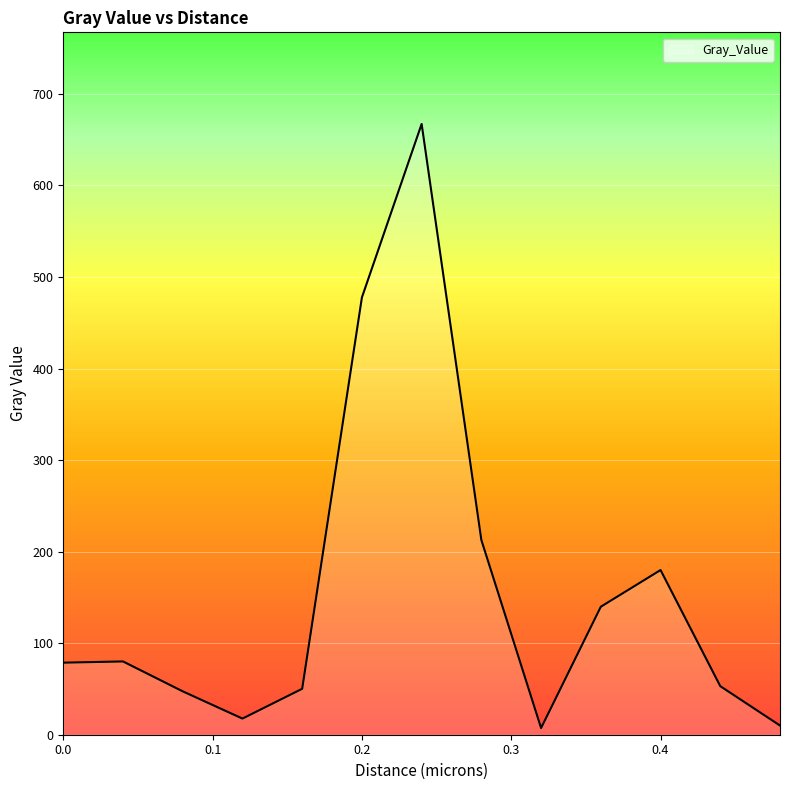

What is the maximum value shown in the chart?

667.1